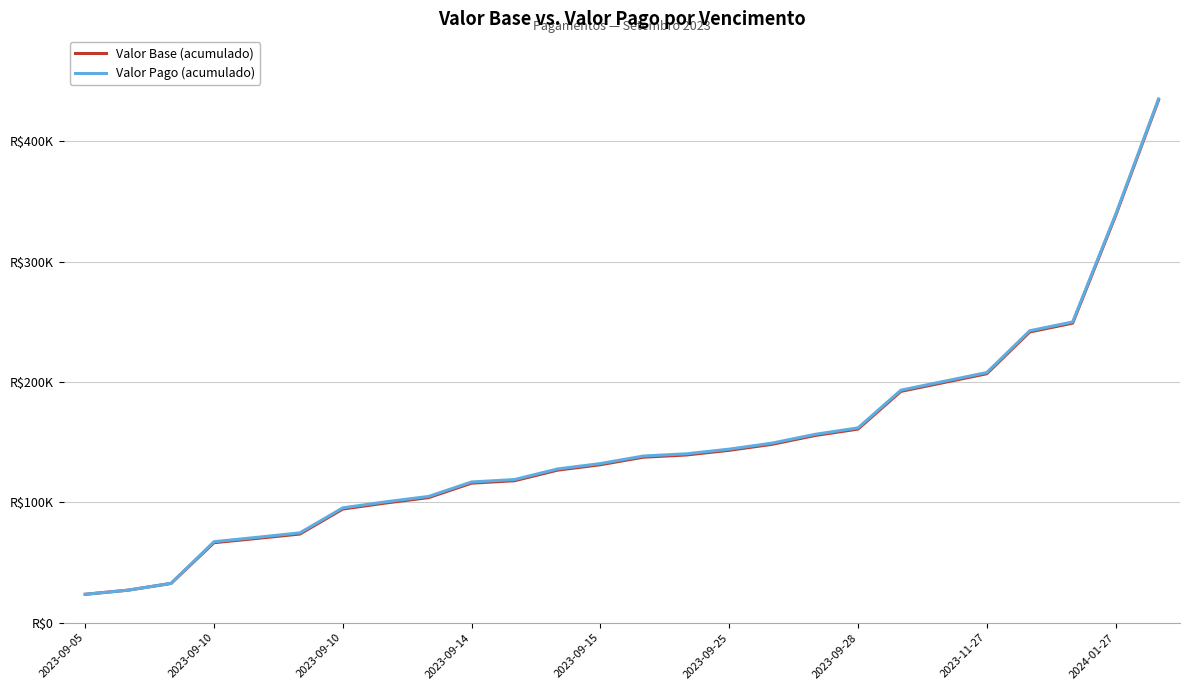

What is the difference between the maximum and minimum values in the Valor Base (acumulado) series?

410416.7